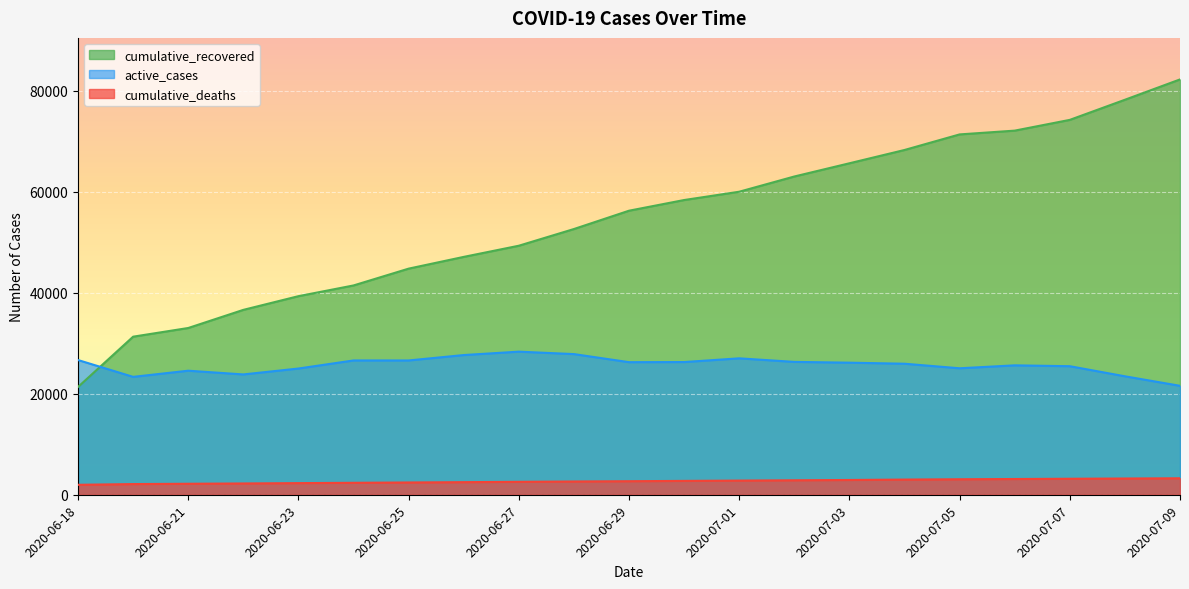

Reading left to right, extract all data points from this chart.

cumulative_recovered: 21341	31294	33013	36602	39313	41437	44765	47091	49301	52607	56235	58348	59992	63007	65624	68256	71339	72088	74217	78199	82226
cumulative_deaths: 1969	2112	2175	2233	2301	2365	2429	2492	2558	2623	2680	2742	2803	2864	2923	3004	3067	3115	3165	3213	3258
active_cases: 26669	23340	24558	23820	24988	26588	26586	27657	28329	27847	26246	26270	27007	26304	26148	25940	25038	25620	25449	23452	21567